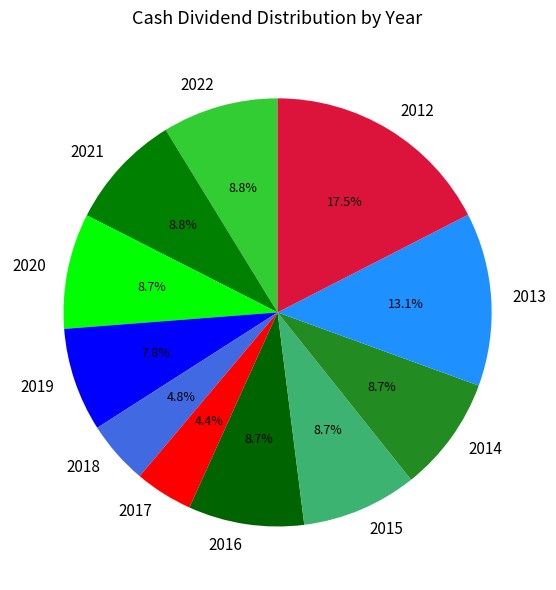

Count the number of slices in the pie.

11